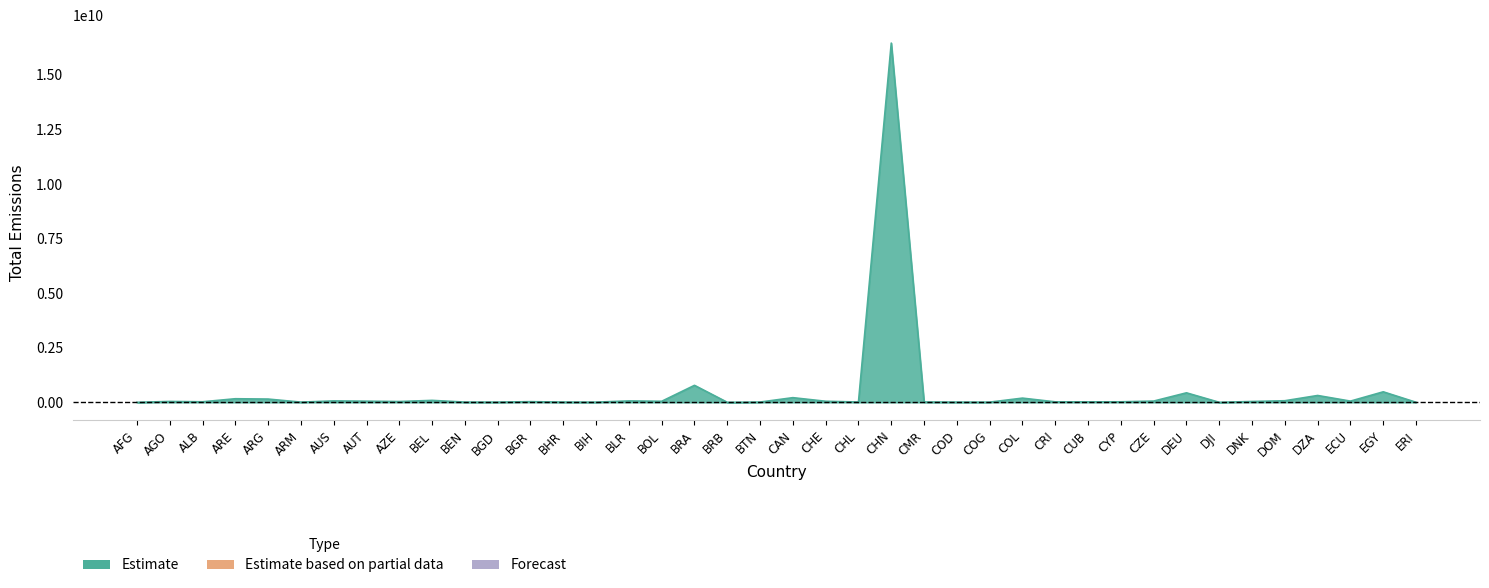

What is the change in value from BRA to DZA?

-464447469